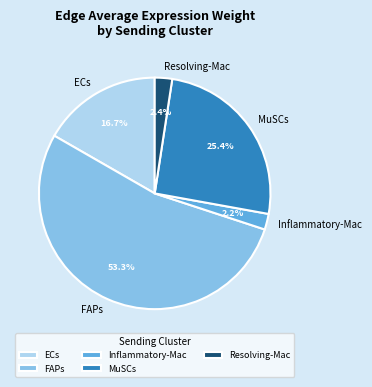

Which slice is the largest?

FAPs